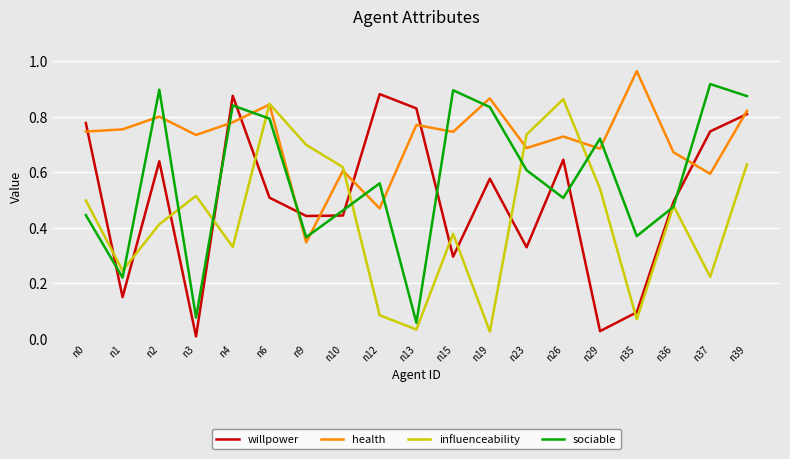

How many lines are shown in the chart?

4